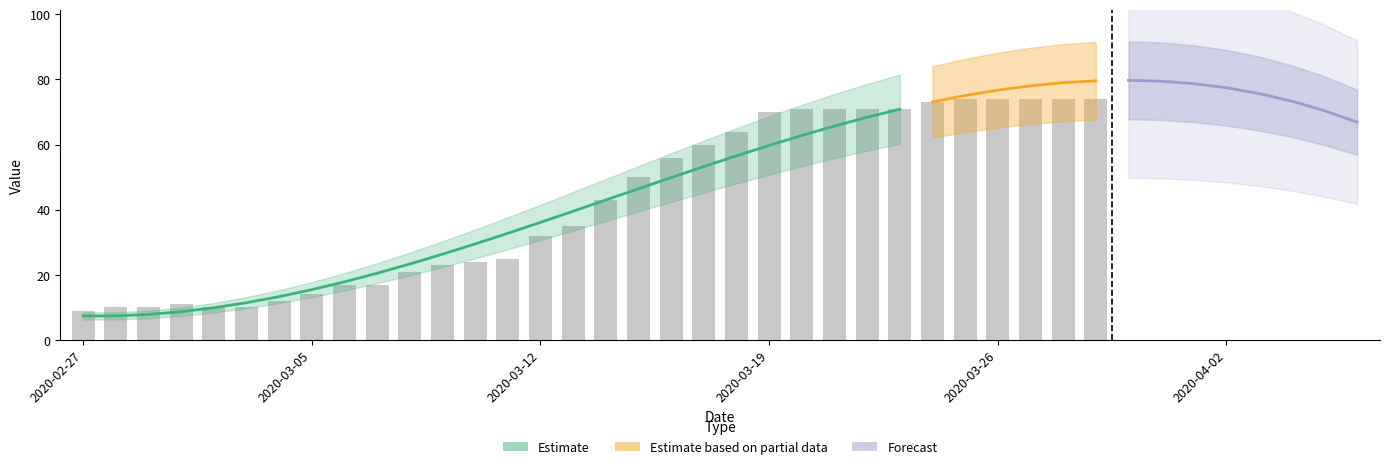

Which label corresponds to the smallest value in the chart?

2020-02-27